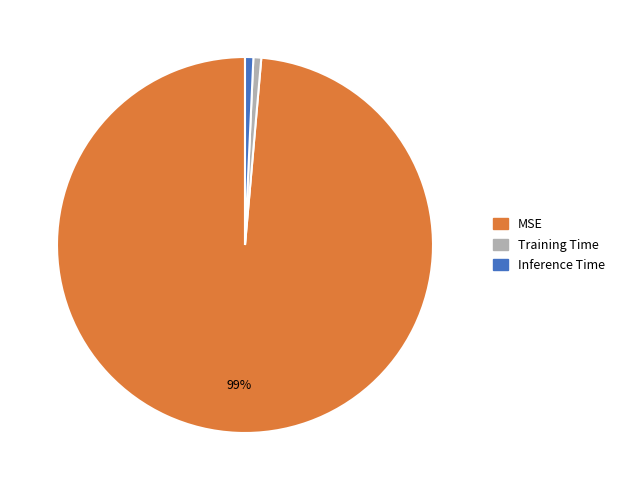

Which category has the biggest portion of the pie?

MSE